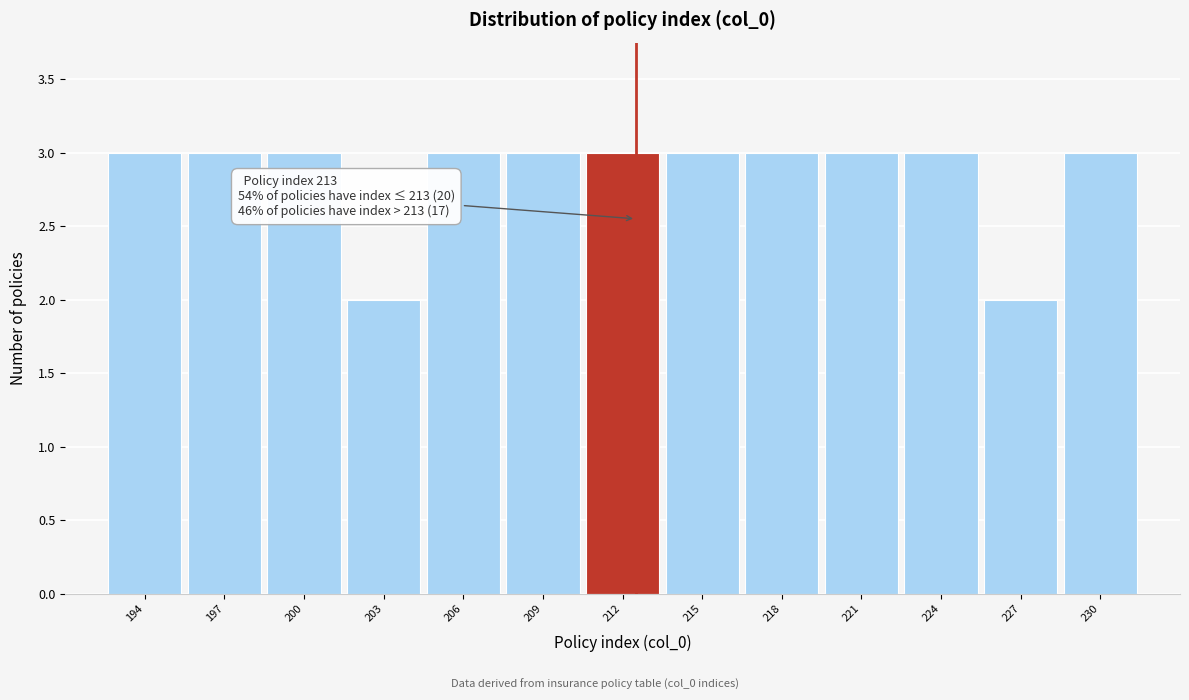

Reading right to left, extract all data points from this chart.

230=3	227=2	224=3	221=3	218=3	215=3	212=3	209=3	206=3	203=2	200=3	197=3	194=3